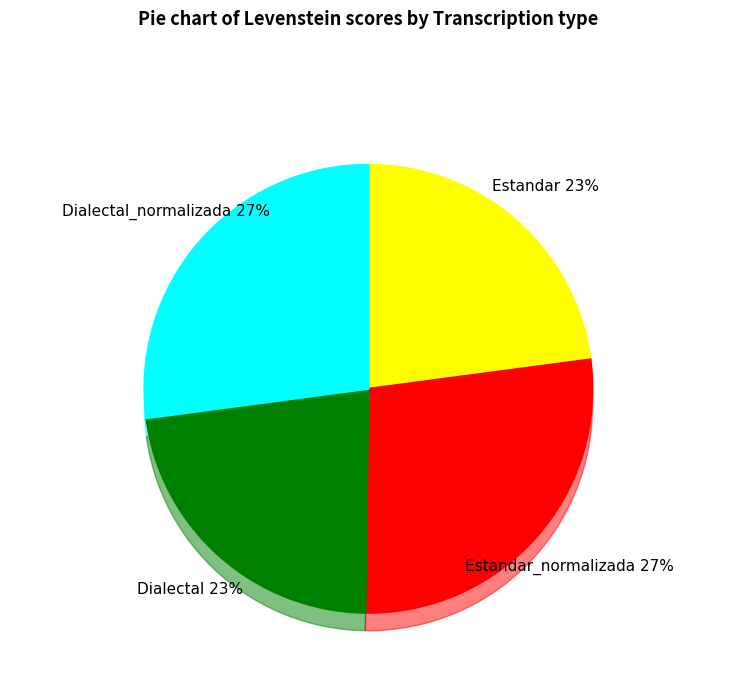

Is the sum of Dialectal_normalizada and Dialectal greater than half?

No